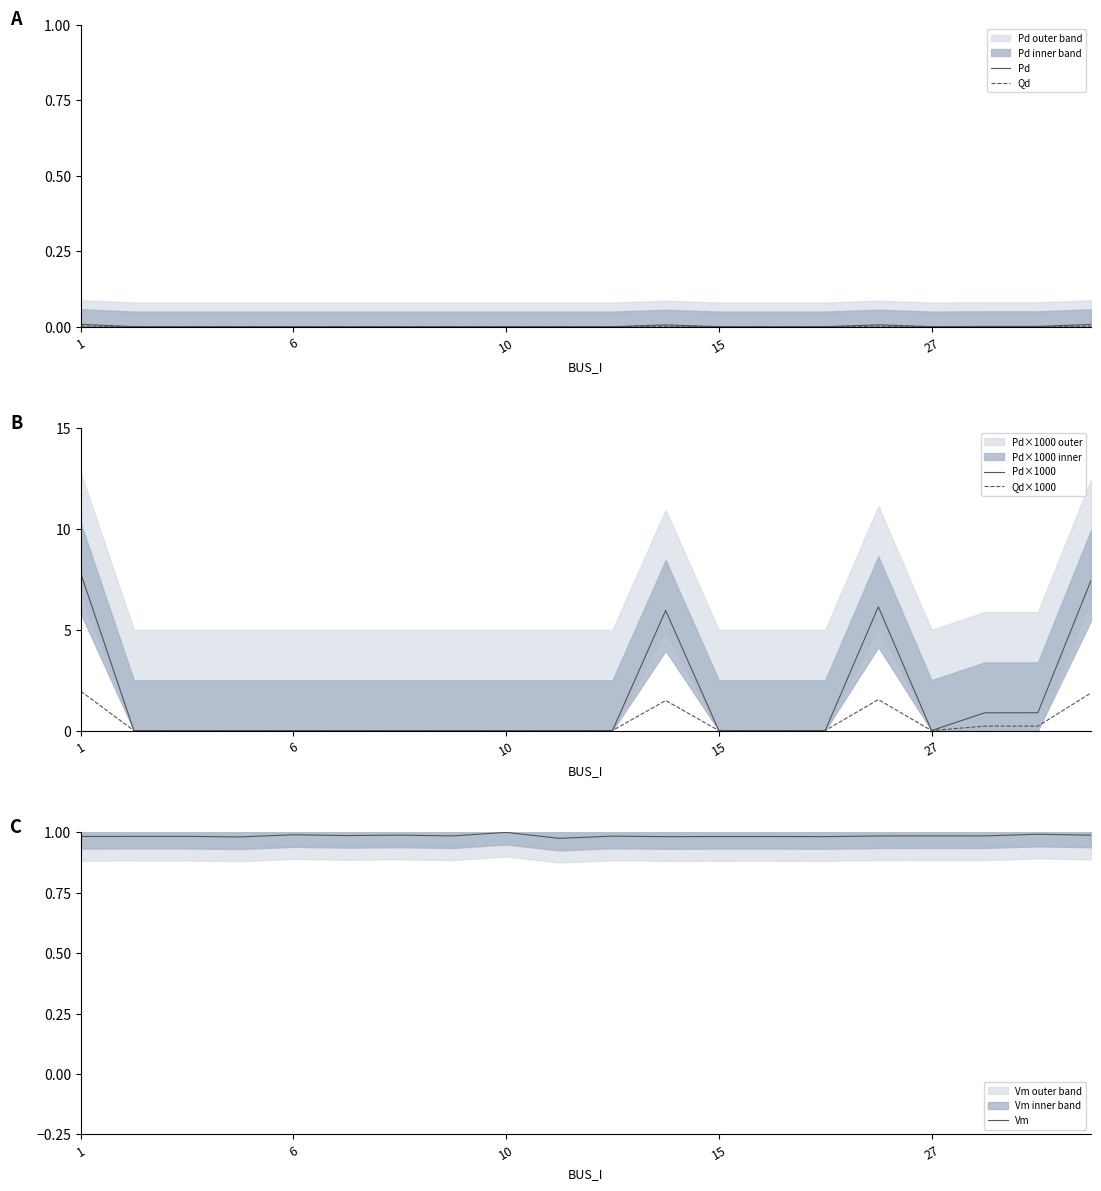

At which category does the chart reach its peak across all series?

1